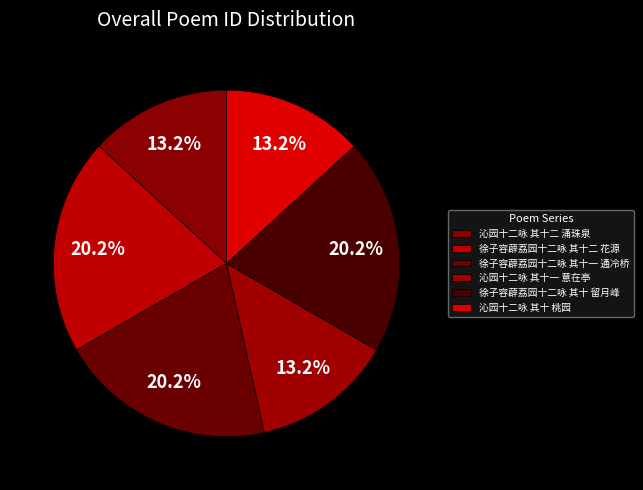

How many segments does this pie chart have?

6